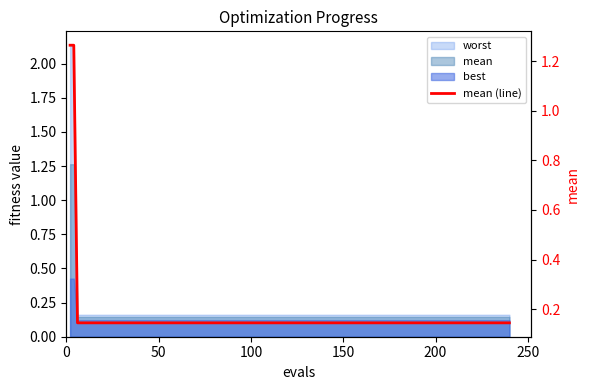

The chart shows a value of 0.2 at 150. True or false?

False